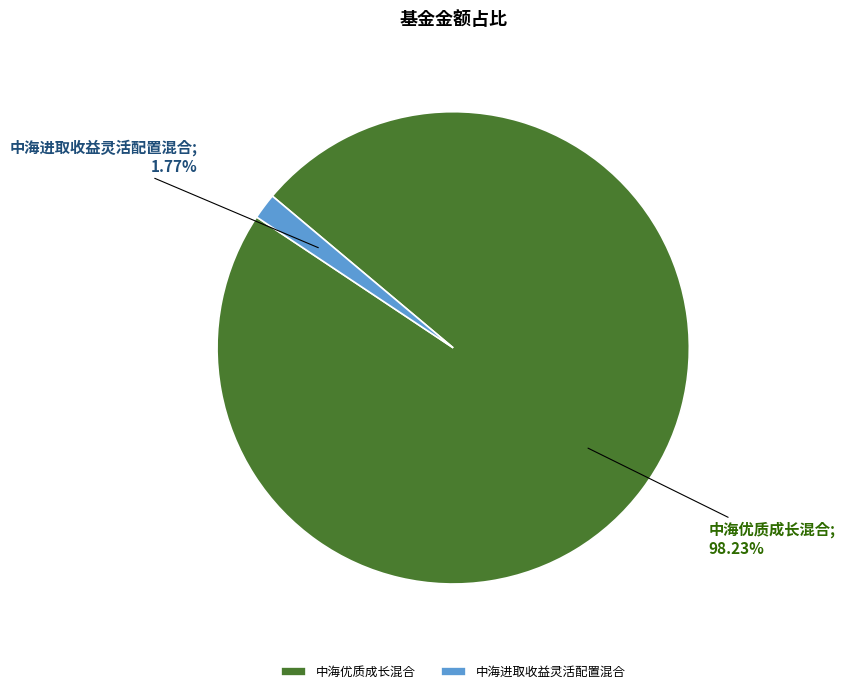

Which slice is the largest?

中海优质成长混合